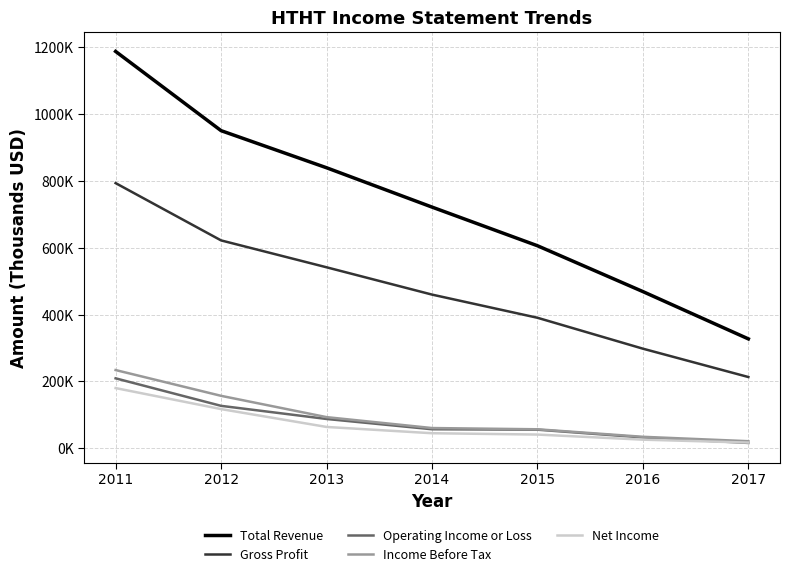

Is this an area chart (filled region under the line)?

No